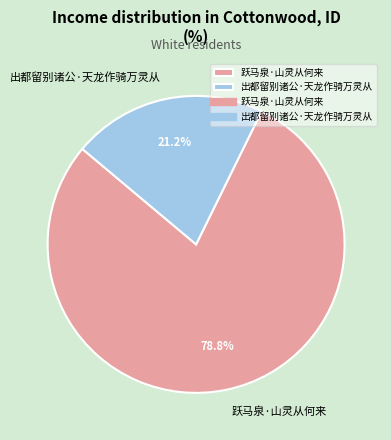

Is 出都留别诸公·天龙作骑万灵从 the majority of the pie?

No